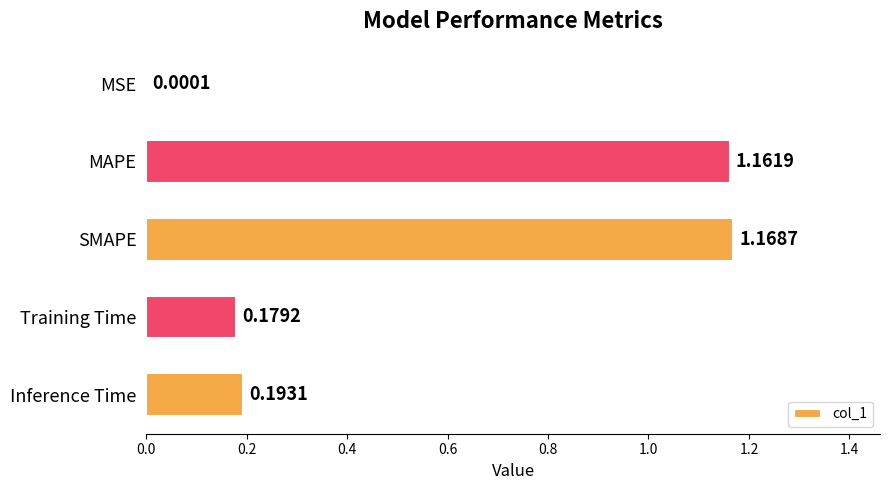

Which category has the highest value across all series?

SMAPE